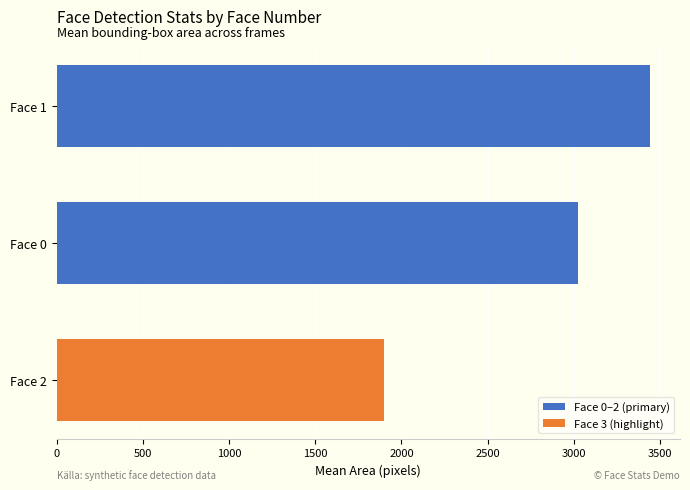

What is the change in value from Face 0 to Face 2?

-1130.0